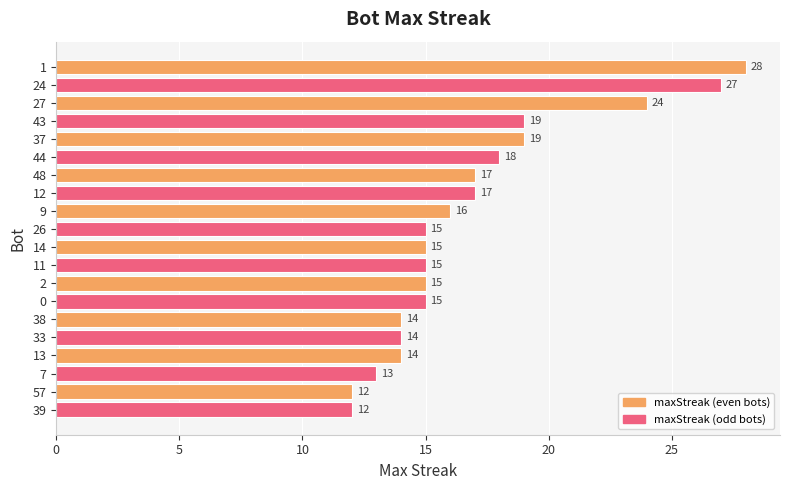

Reading top to bottom, list all the values displayed in this chart.

28	27	24	19	19	18	17	17	16	15	15	15	15	15	14	14	14	13	12	12